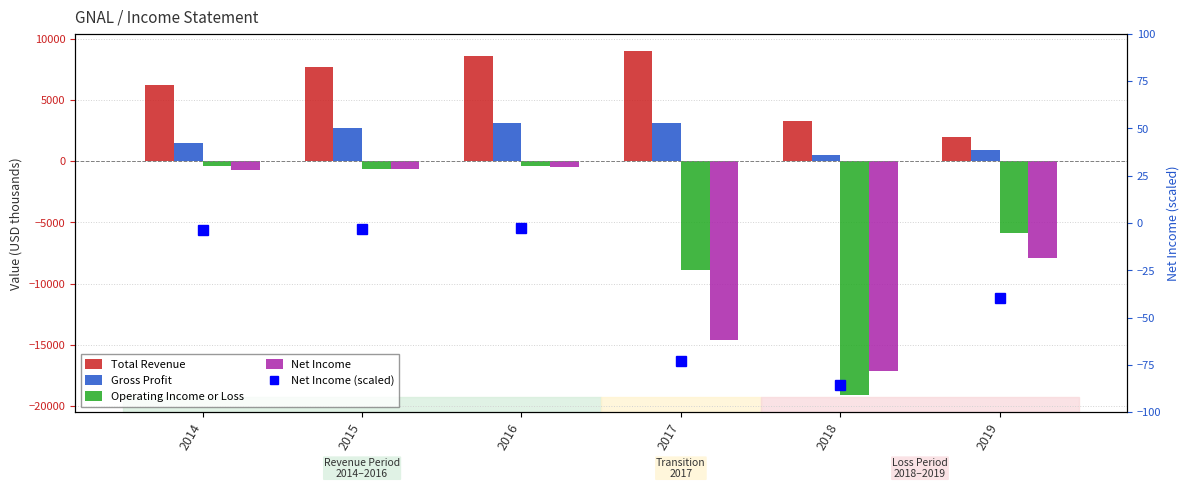

How many groups of bars are there?

6